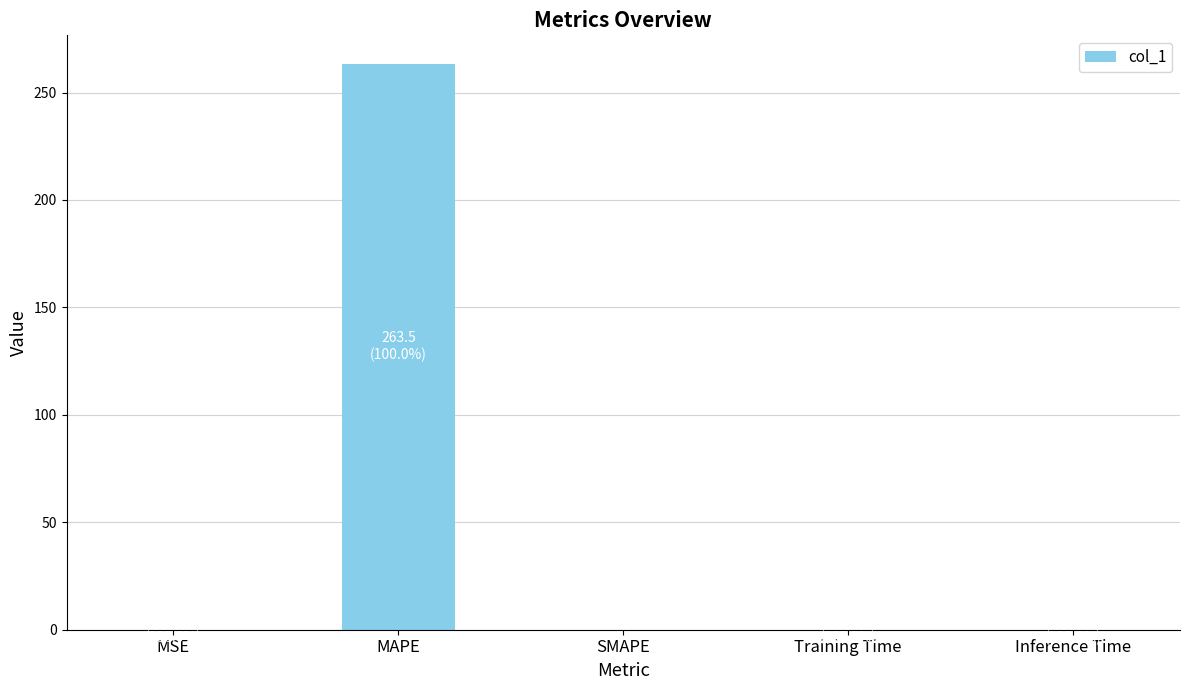

What is the sum of all values?

263.6